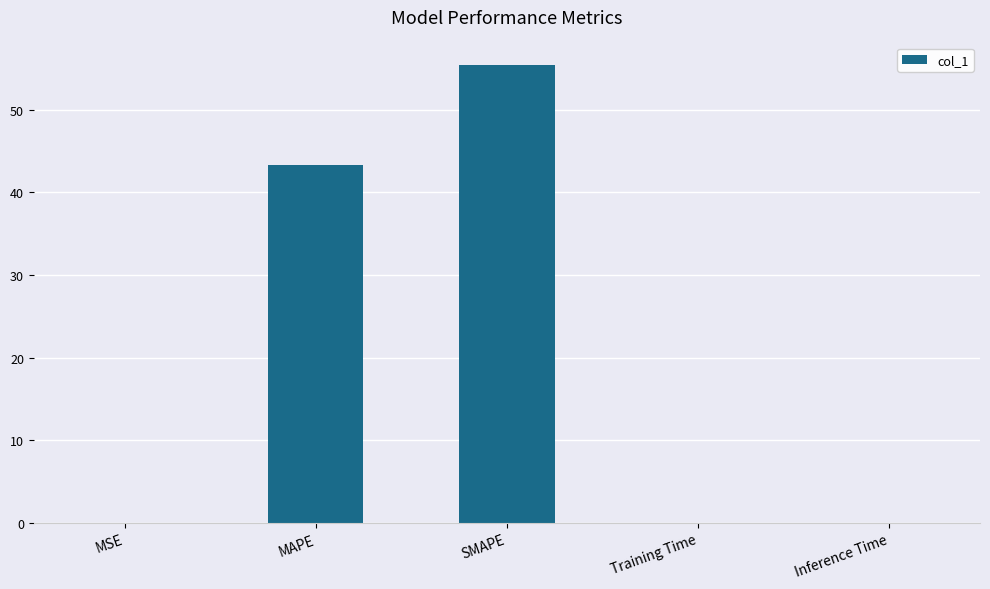

What is the change in value from SMAPE to Training Time?

-55.4